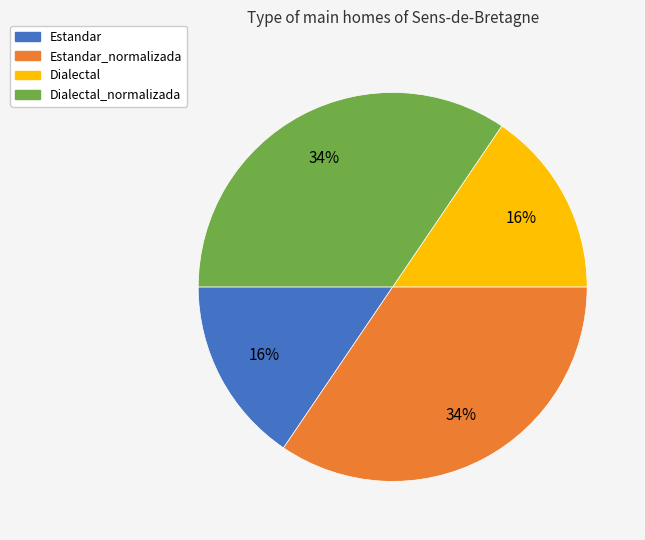

How many segments does this pie chart have?

4